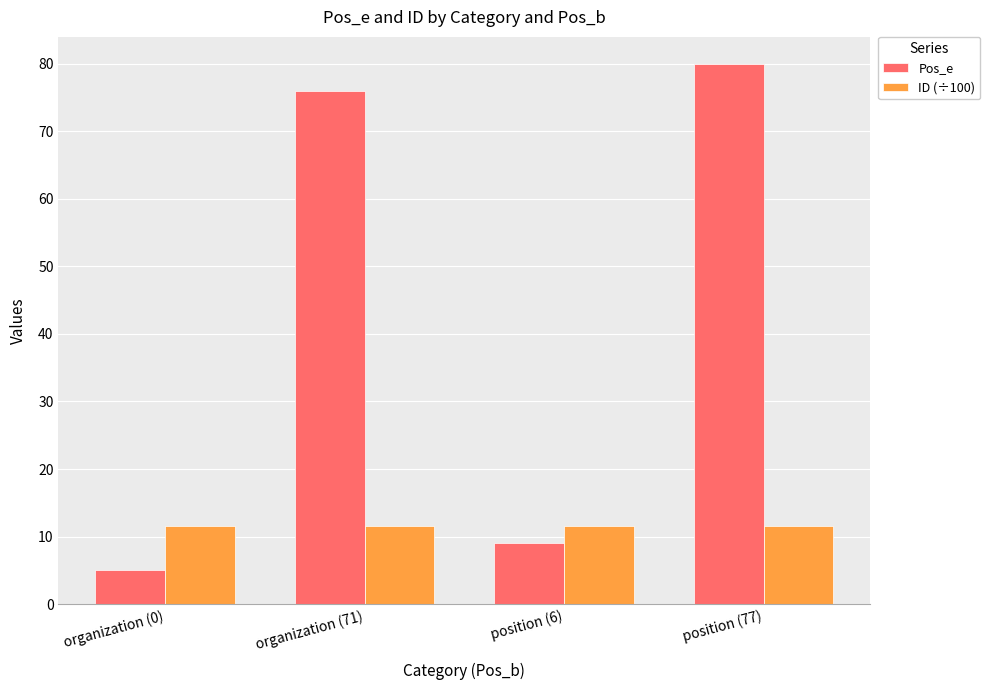

At position (6), list the series in order from largest to smallest.

ID (÷100), Pos_e